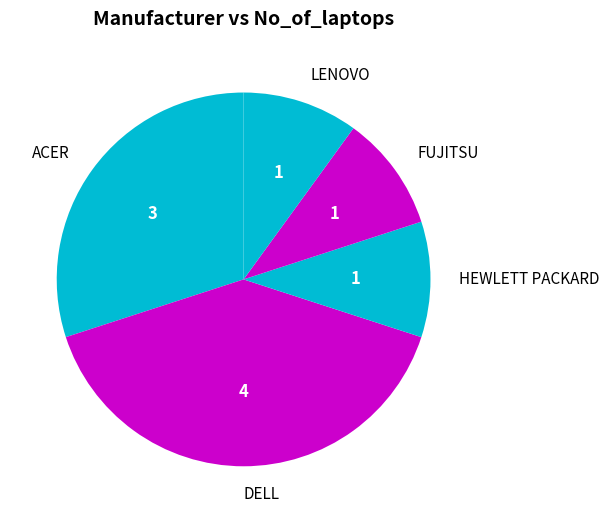

Combined, do ACER and FUJITSU account for over 50%?

No